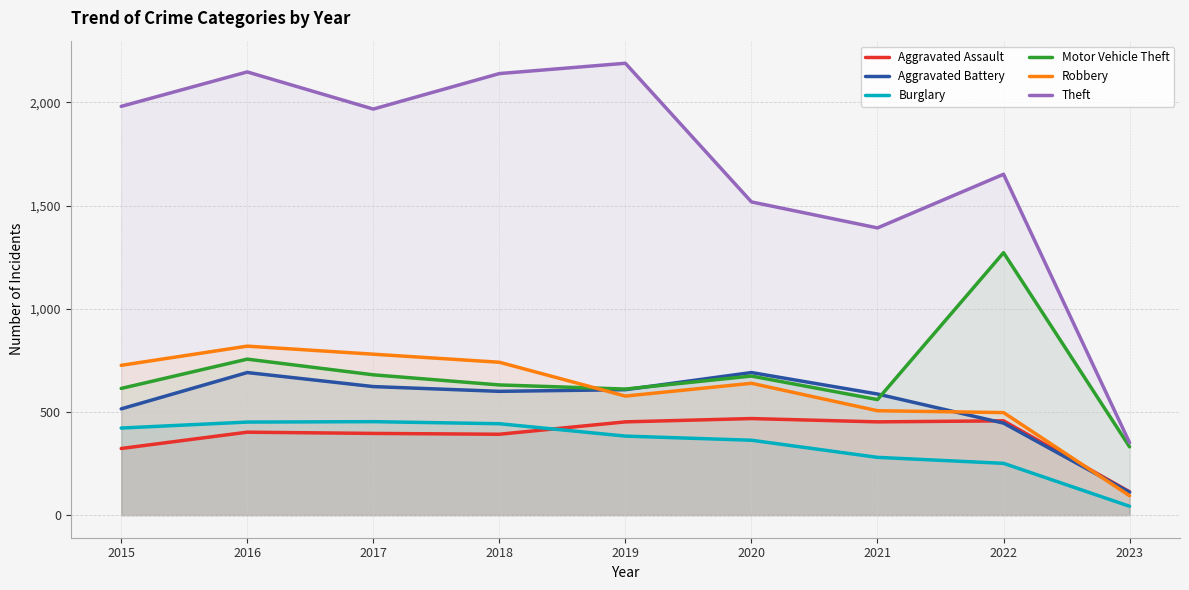

Which has a higher value, 2023 or 2019?

2019